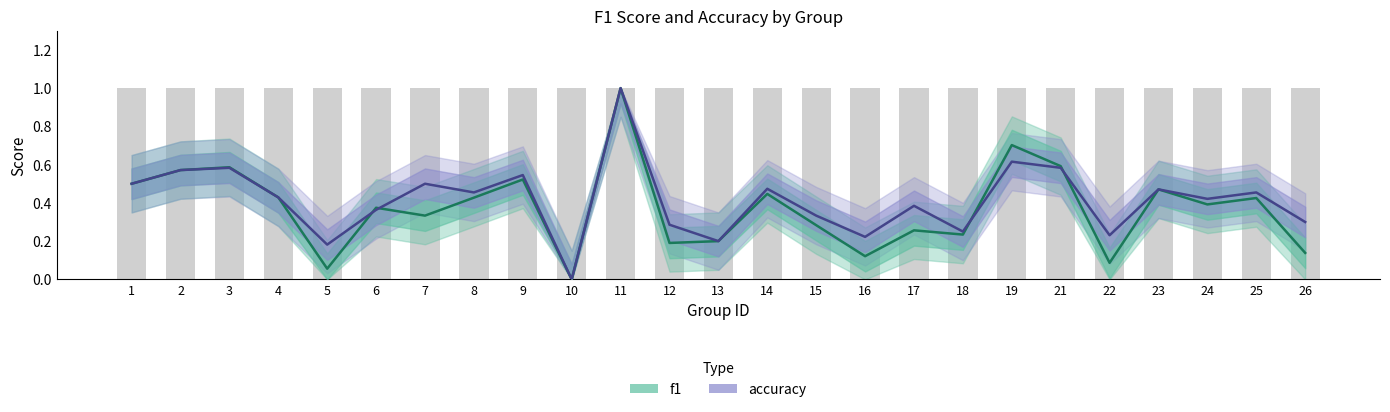

What is the value of the accuracy bar at the 4th from the left?

0.4